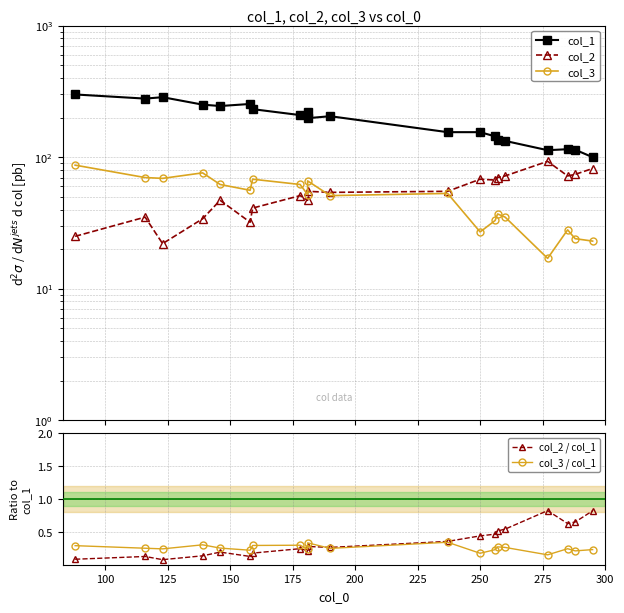

In col_2 / col_1, how many points are lower than both neighbors (excluding endpoints)?

5